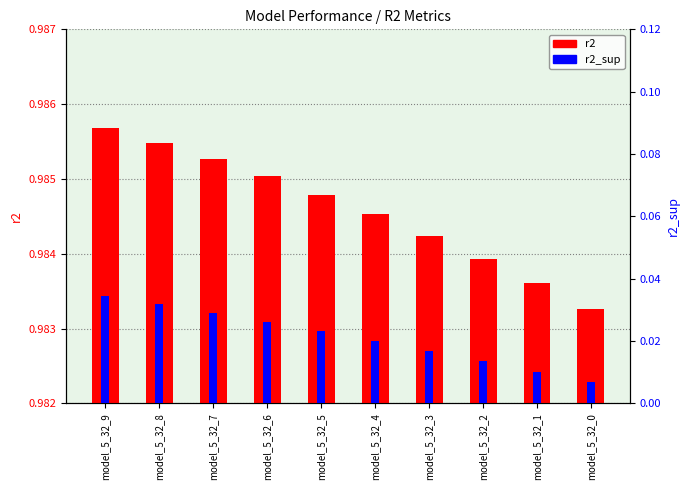

Reading left to right, transcribe all the data shown in this chart.

r2: 1.0	1.0	1.0	1.0	1.0	1.0	1.0	1.0	1.0	1.0
r2_sup: 0.0	0.0	0.0	0.0	0.0	0.0	0.0	0.0	0.0	0.0